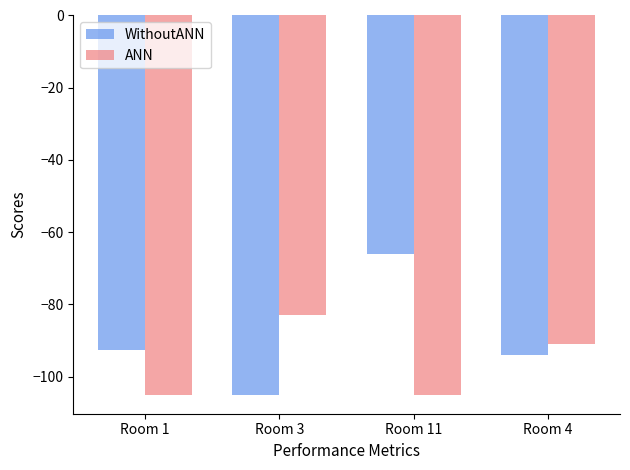

Read the WithoutANN value at Room 11.

-66.0